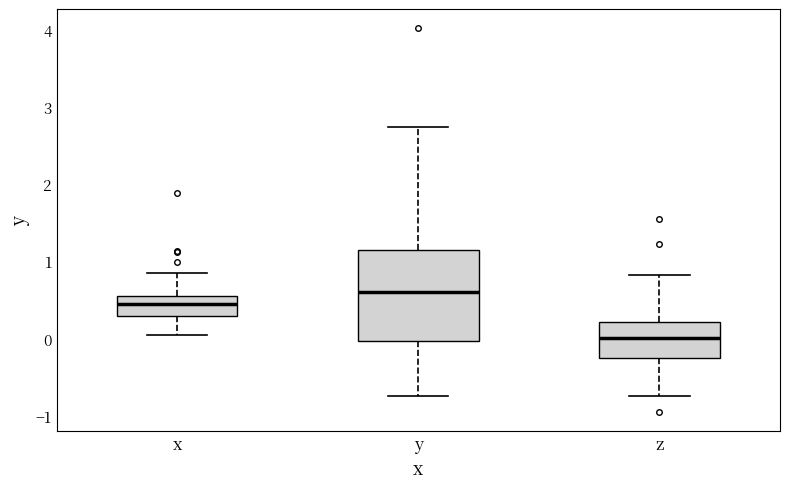

Comparing the boxes themselves (not the whiskers), which one is the tallest?

y